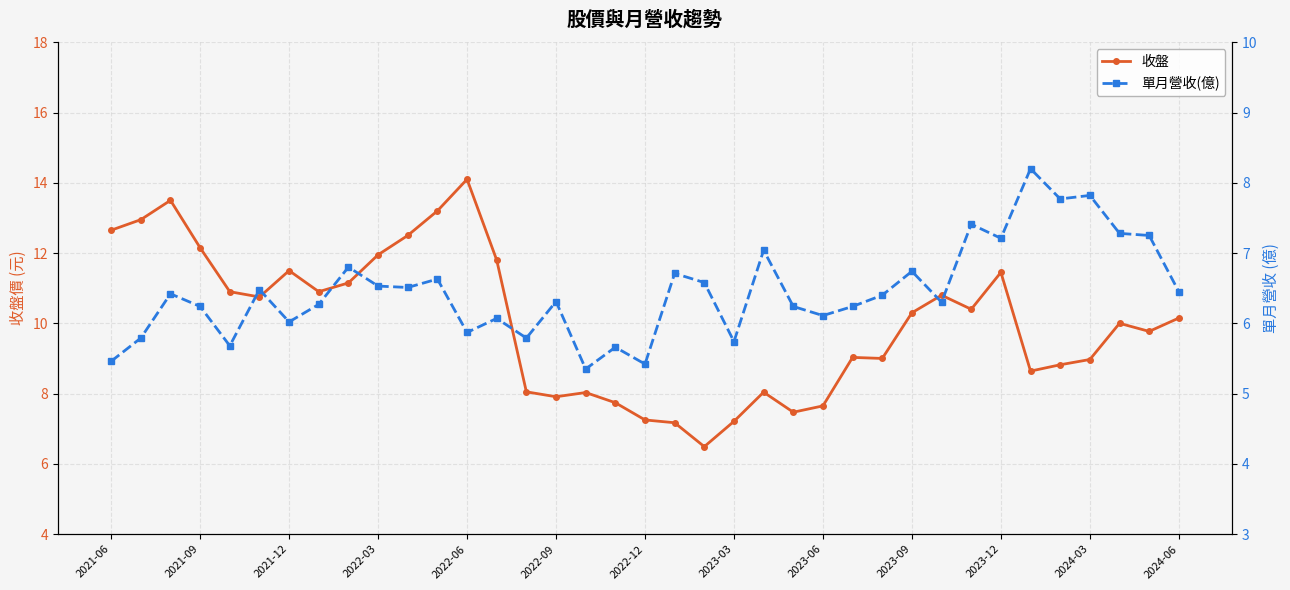

True or false: 收盤 has a value of 10.0 at 2023-03.

False